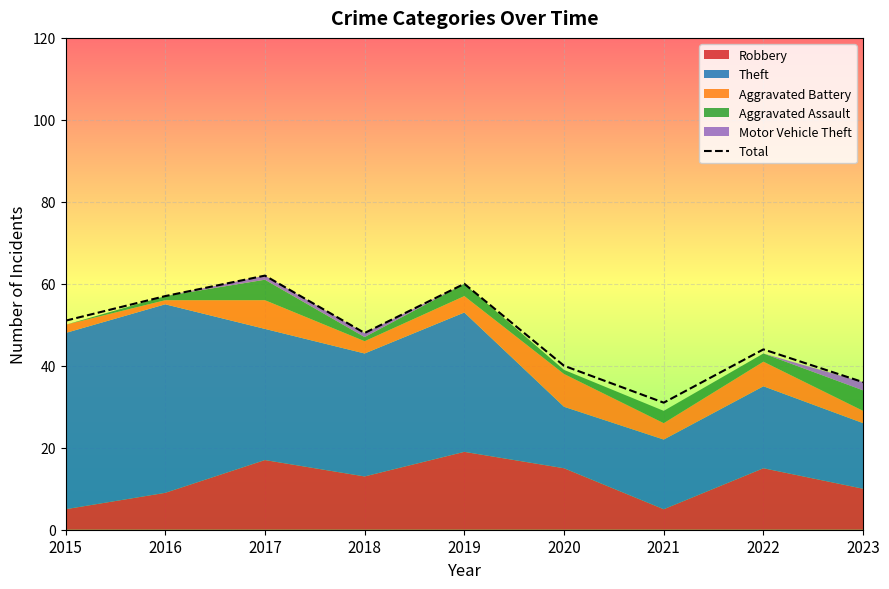

What is the sum of all values?

429